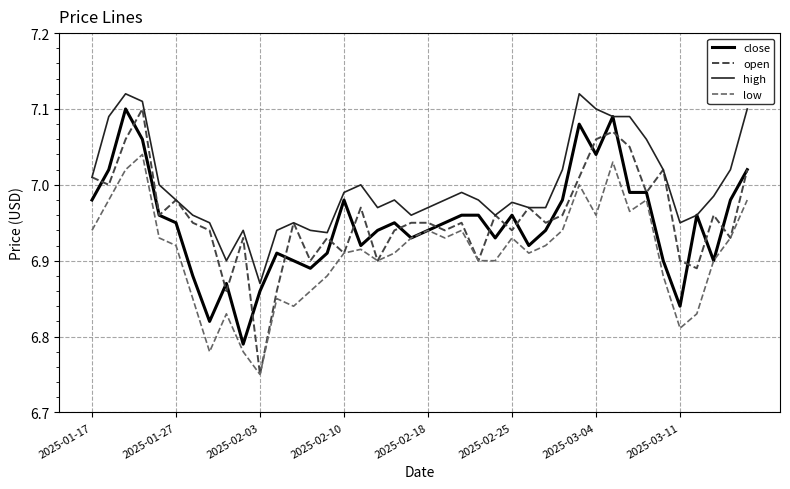

True or false: high and low intersect in this chart.

False